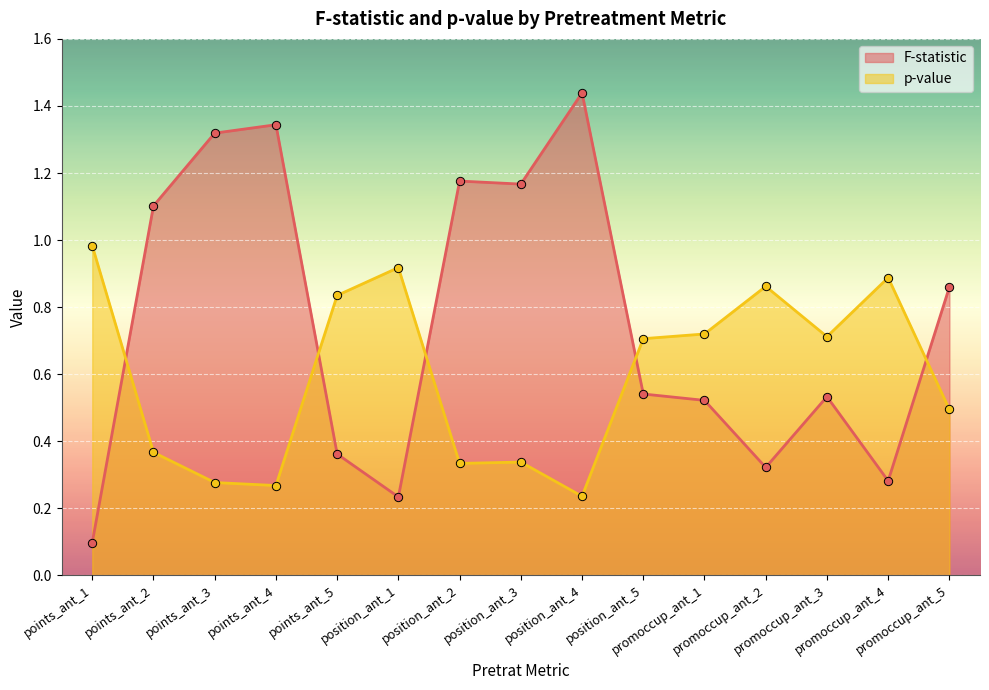

Between which two adjacent categories do F-statistic and p-value first intersect?

points_ant_1 and points_ant_2